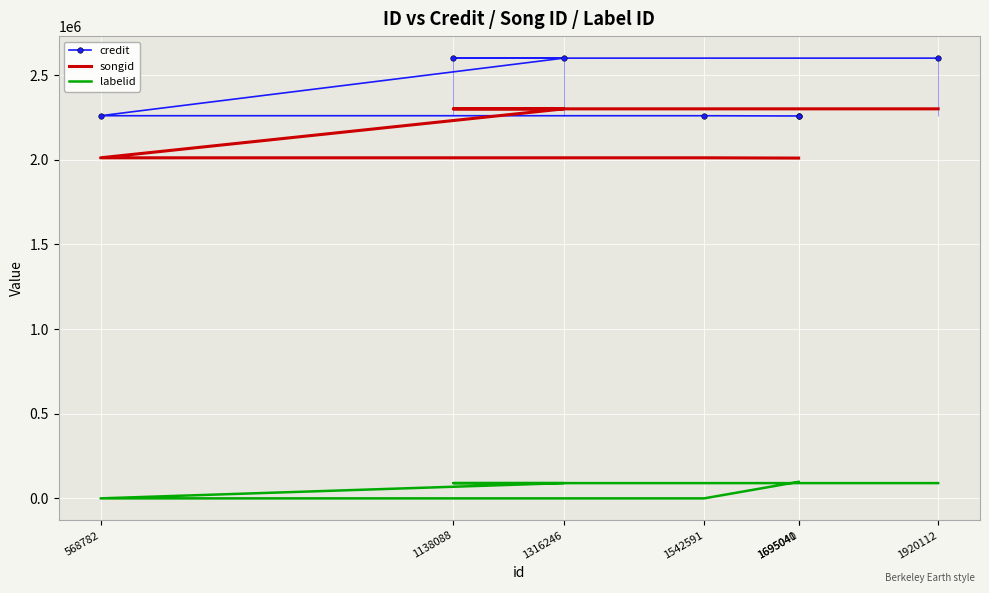

Which series has the largest total across all categories?

credit